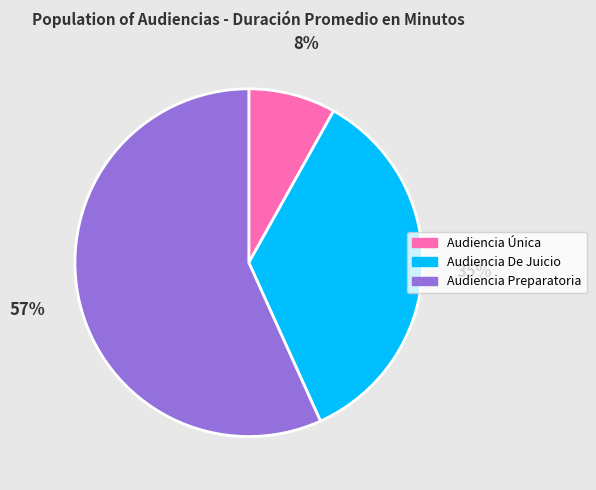

Is Audiencia Única the majority of the pie?

No